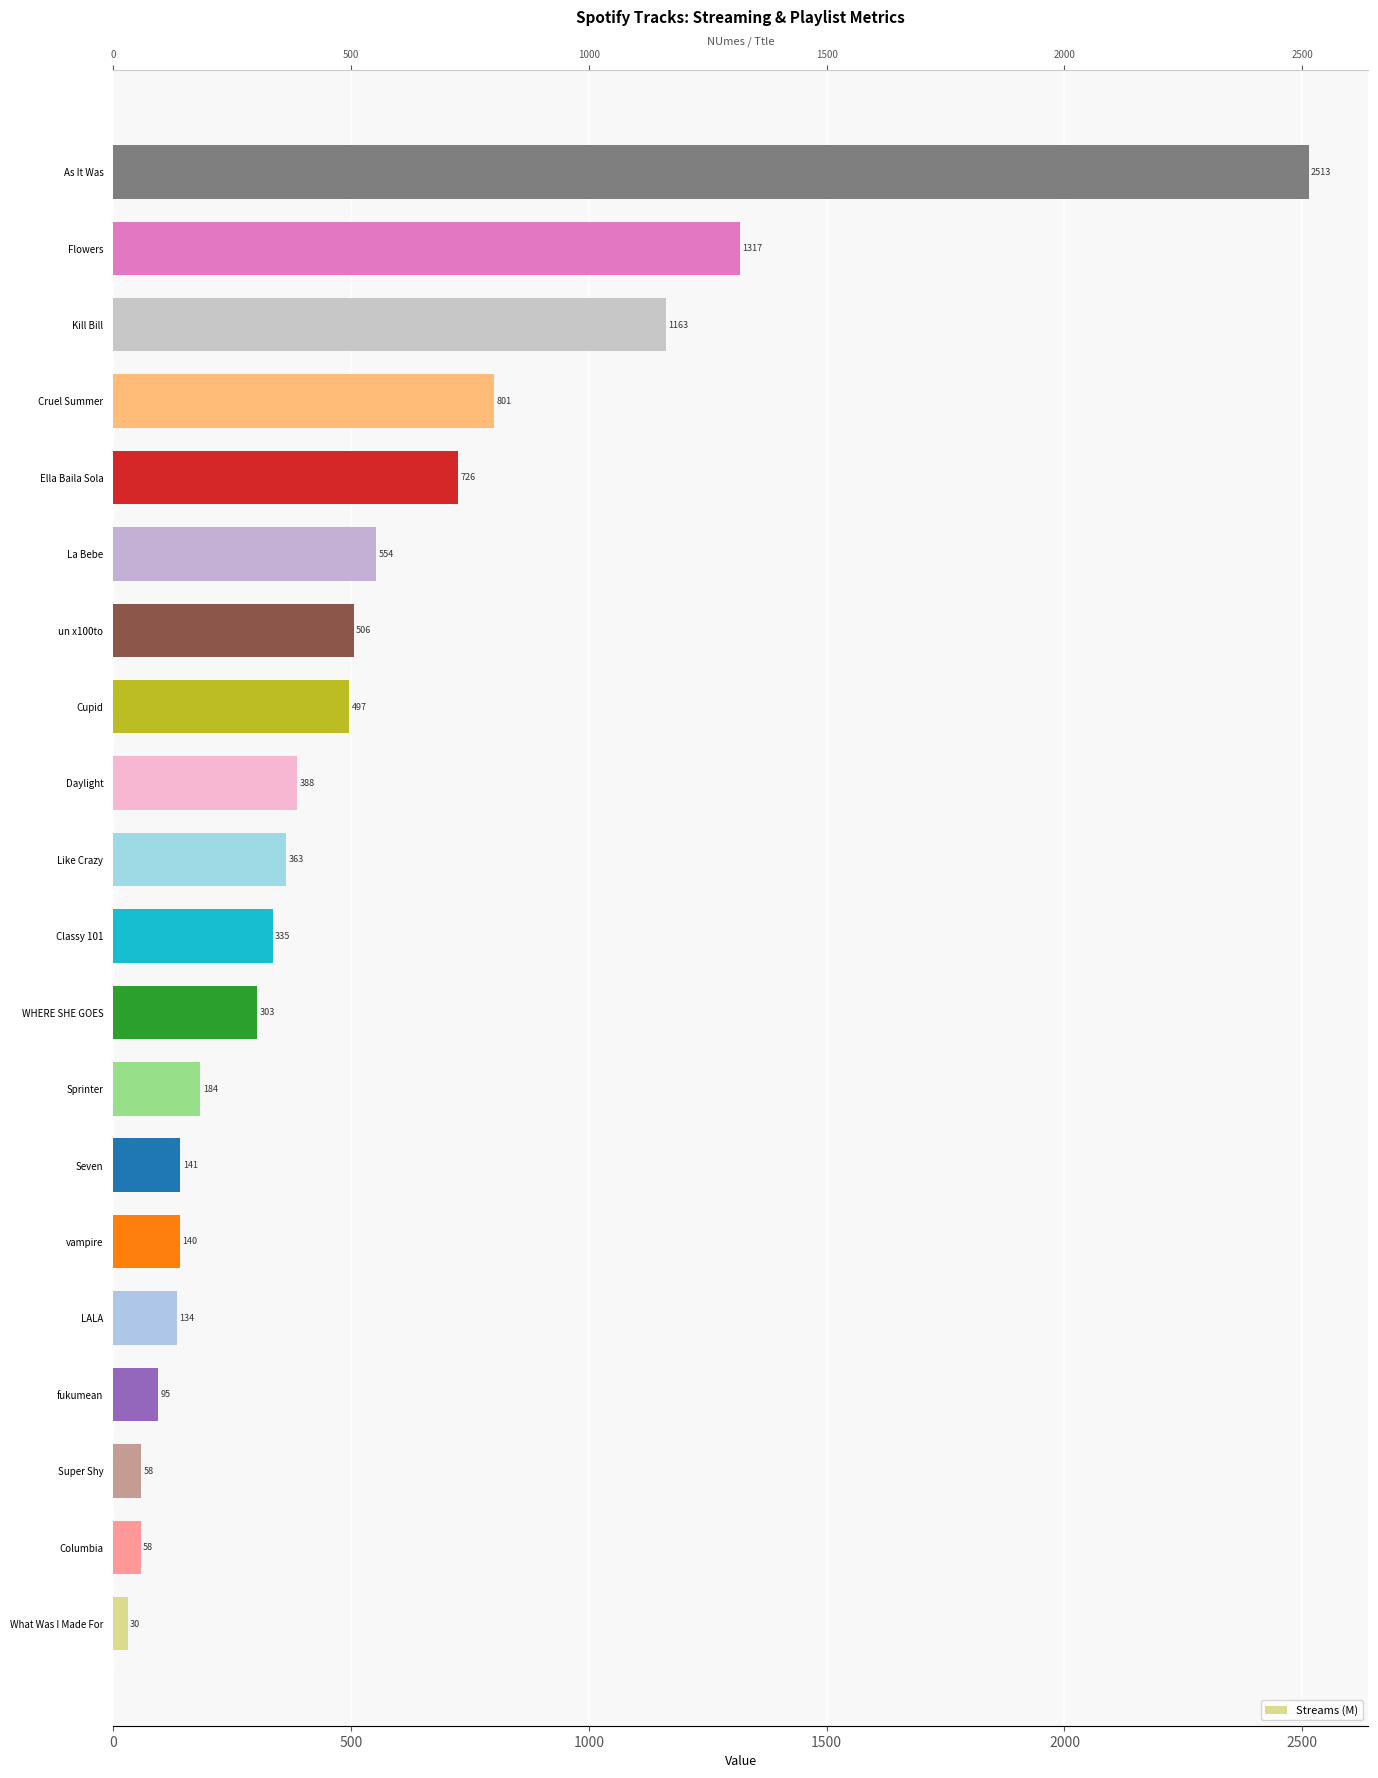

Which has a higher value, 12 or 500?

12